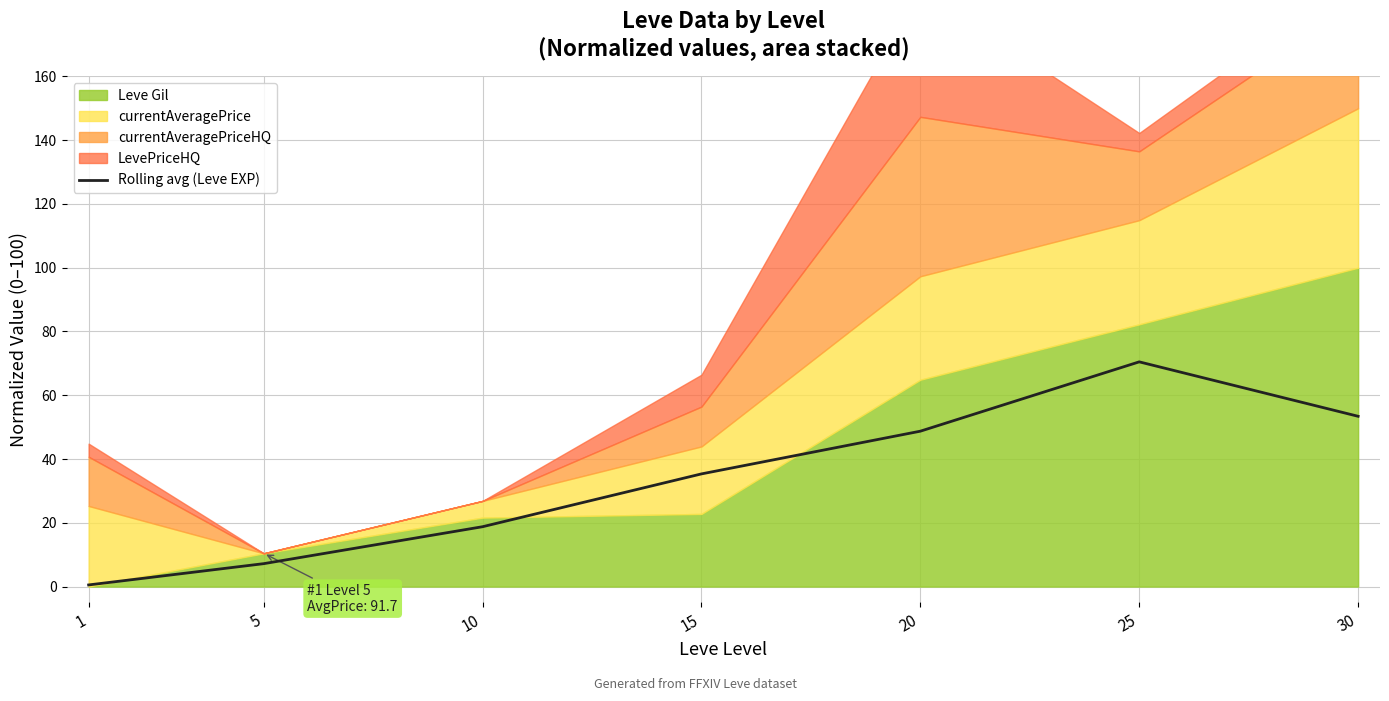

List the labels in order of Rolling avg (Leve EXP) value, largest first.

25, 30, 20, 15, 10, 5, 1